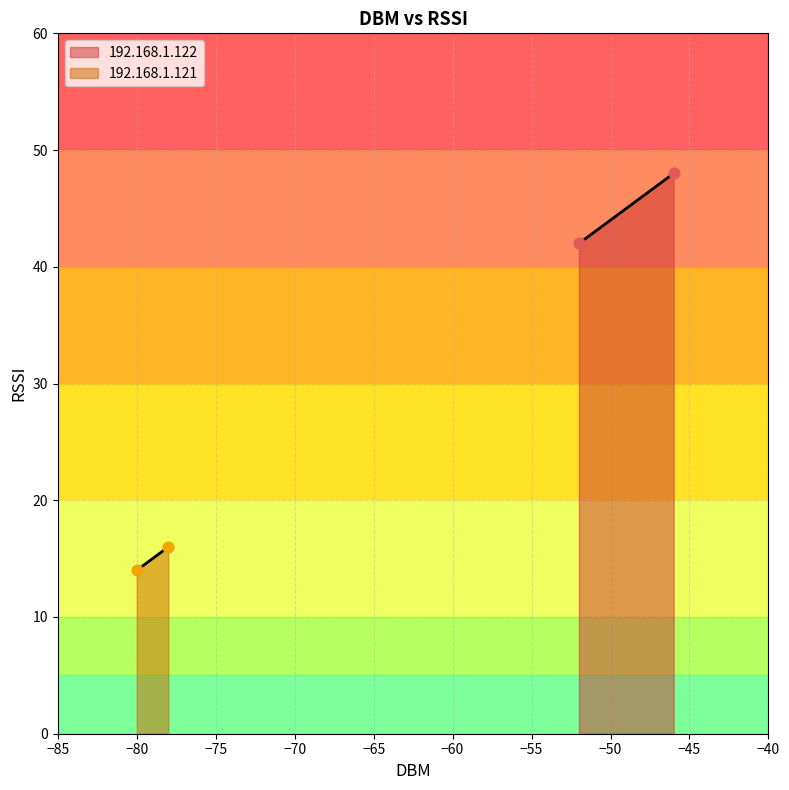

Which series reaches the minimum Y coordinate?

192.168.1.121